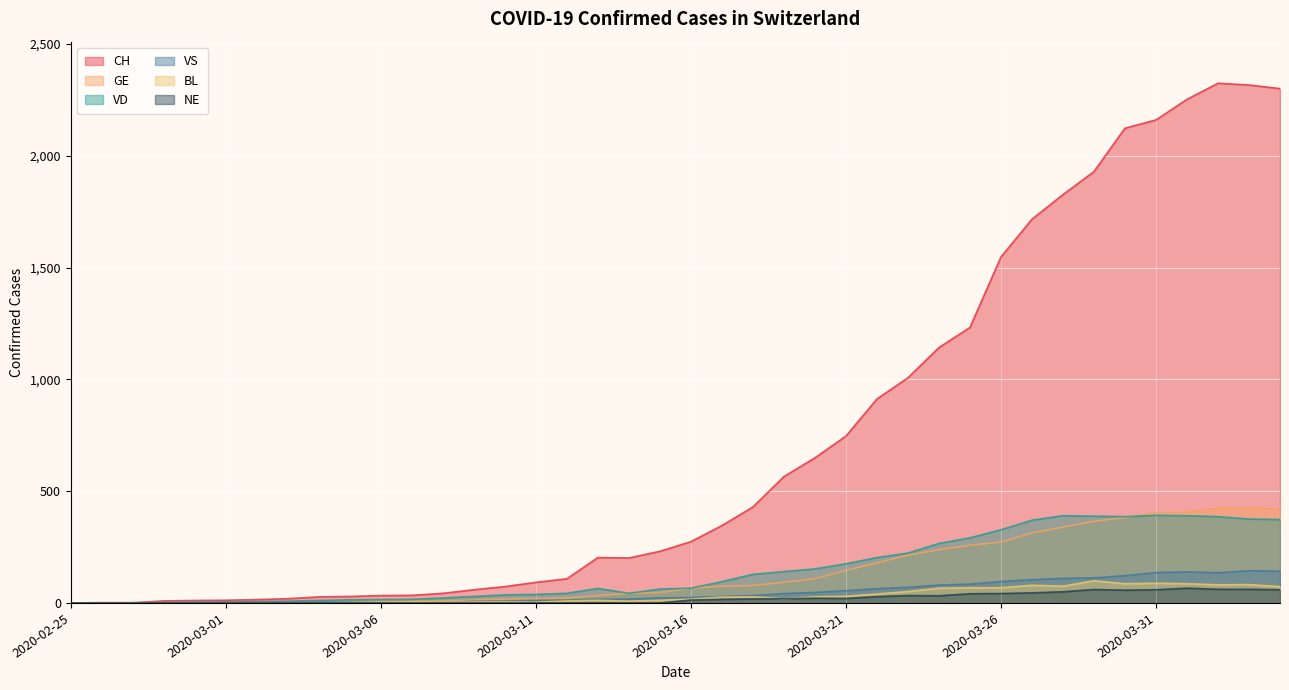

How many data points in BL are less than 17?

20